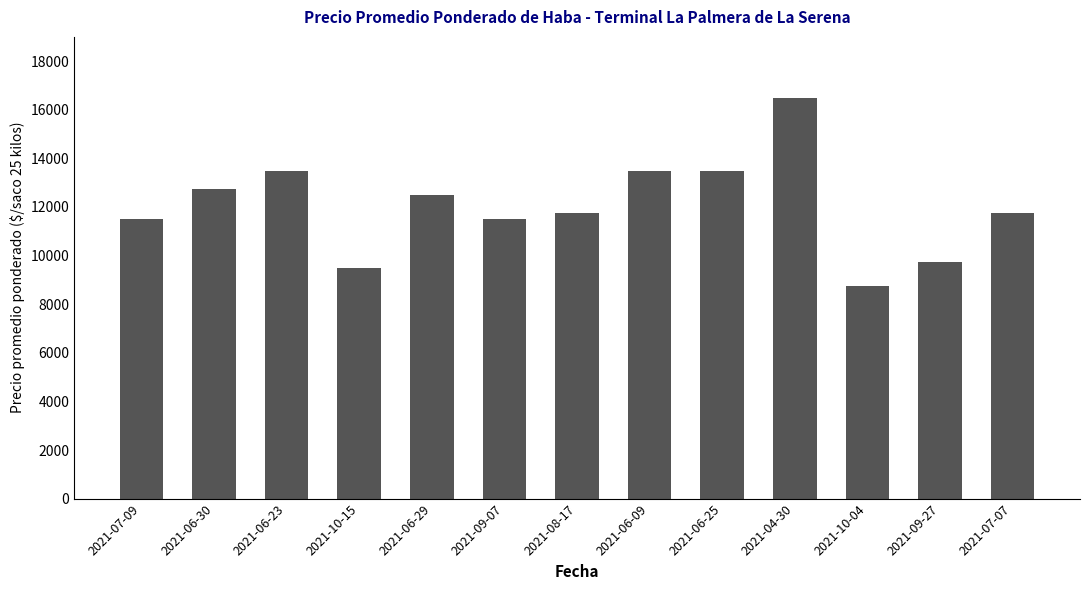

What is the maximum value shown in the chart?

16500